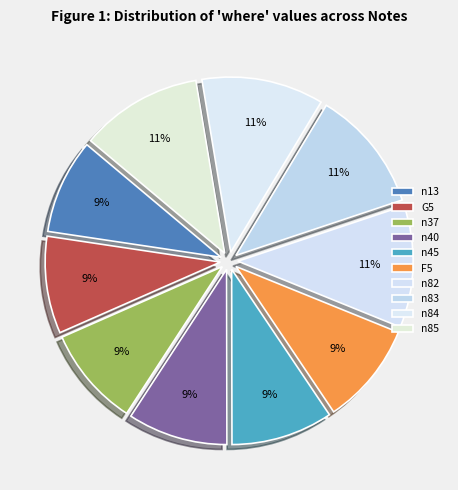

To the nearest percent, what is the combined percentage of n37 and n85?

20%